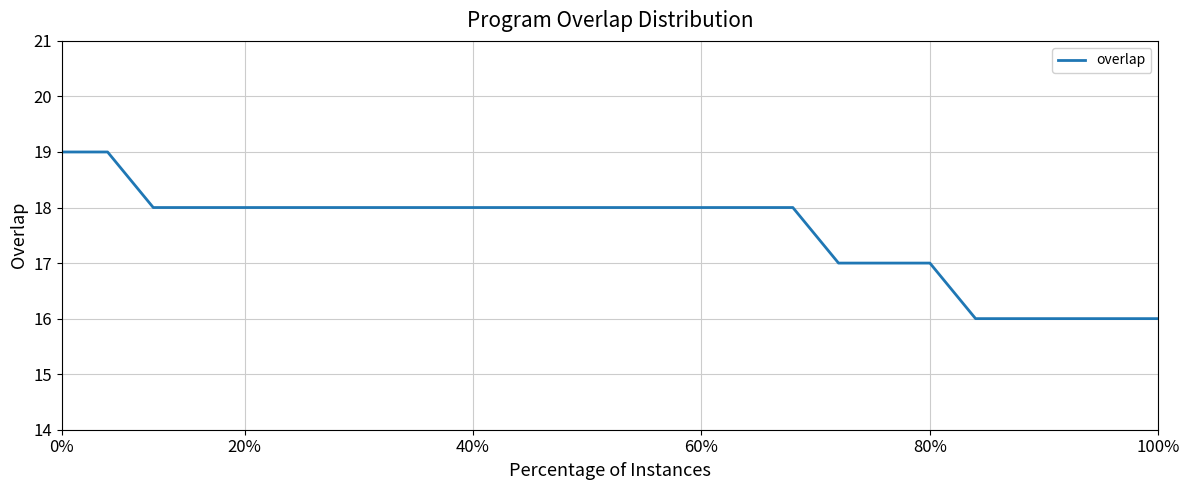

What is the difference between the maximum and minimum values?

3